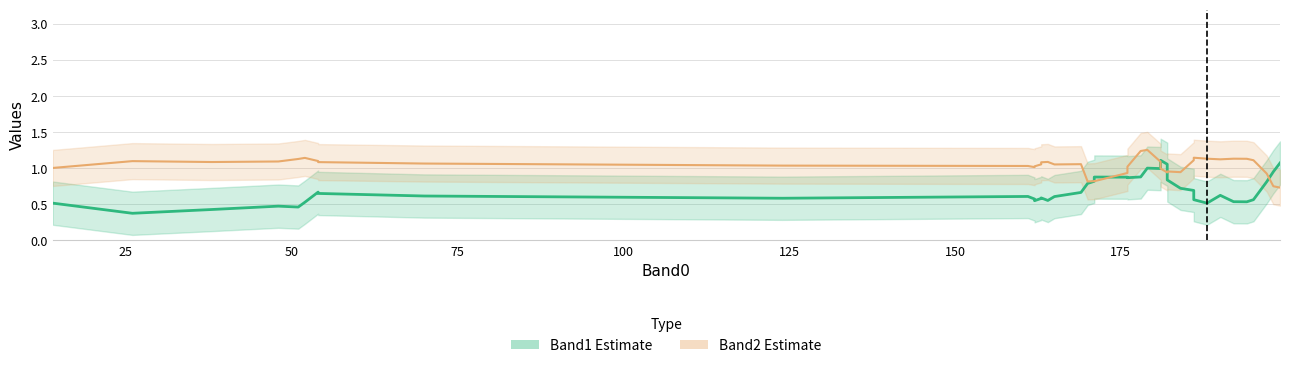

True or false: Band1 line and Band2 line cross at least once.

True